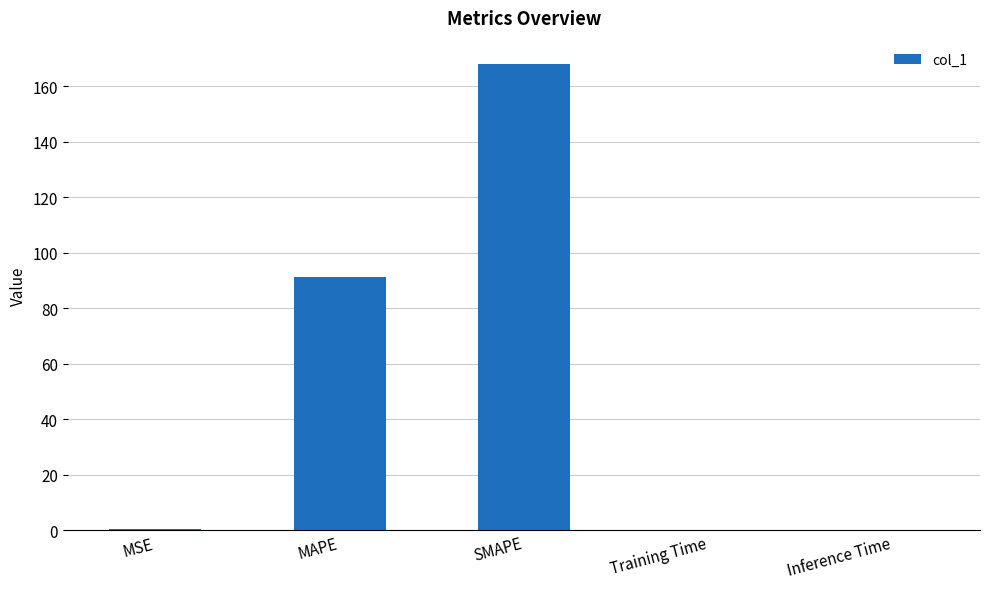

Is it true that the value at SMAPE is 95.6?

False